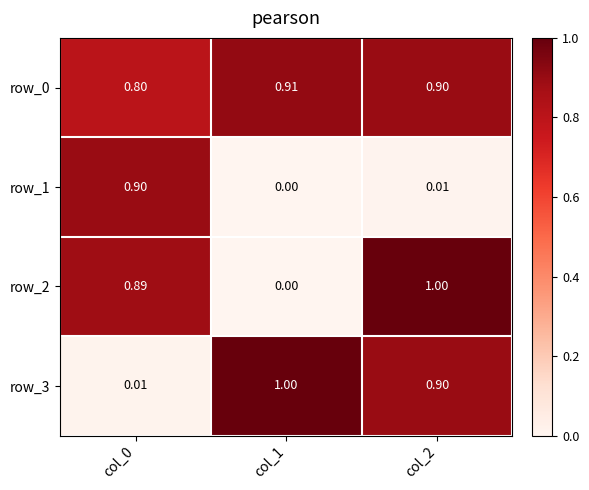

What is the total value across all series at col_0?

2.6